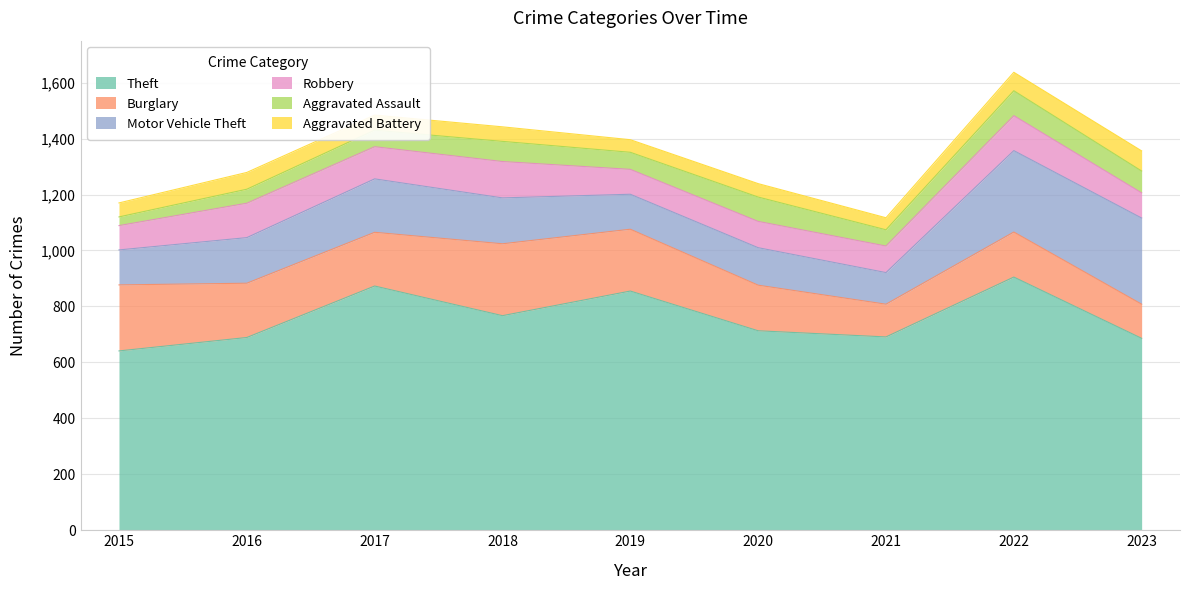

Which has a higher value, 2018 or 2022?

2022